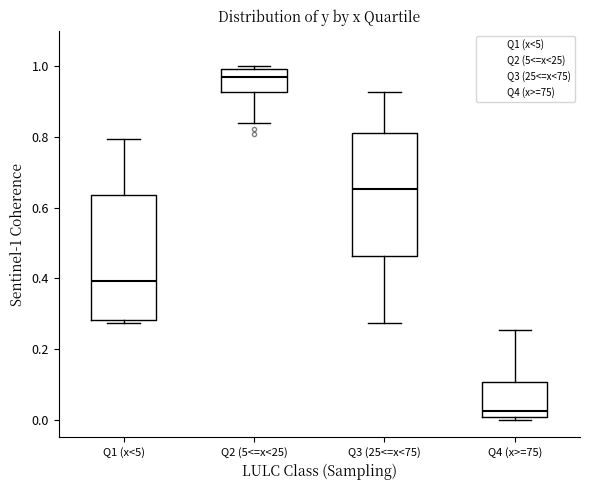

Reading left to right, transcribe this box plot: for each box, give where its median line is, the range the box spans, and where its two whiskers end, as read against the y-axis. The values are not printed on the chart, so give them approximately, as read against the axis.

Q1 (x<5): median 0.40, box 0.28 to 0.64, whiskers 0.28 (just below the box's lower edge) to 0.80
Q2 (5<=x<25): median 0.96, box 0.92 to 1.00, whiskers 0.84 to 1.00 (just above the box's upper edge)
Q3 (25<=x<75): median 0.66, box 0.46 to 0.82, whiskers 0.28 to 0.92
Q4 (x>=75): median 0.02, box 0.00 to 0.10, whiskers 0.00 (just below the box's lower edge) to 0.26